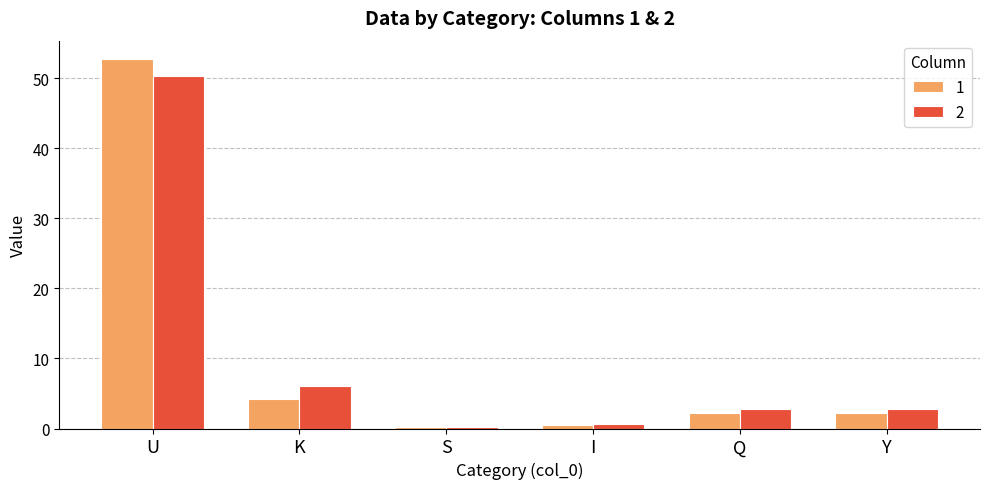

What position from the left is S?

3